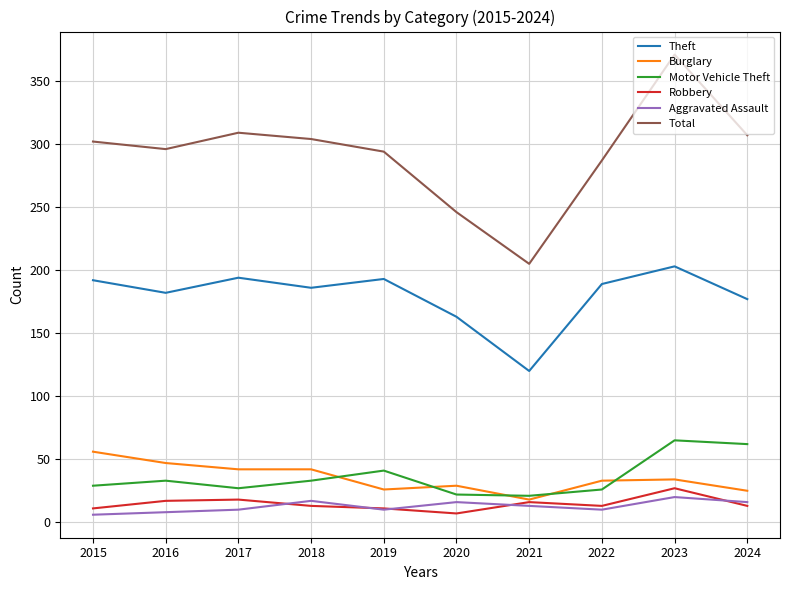

At which label does Burglary reach its minimum?

2021